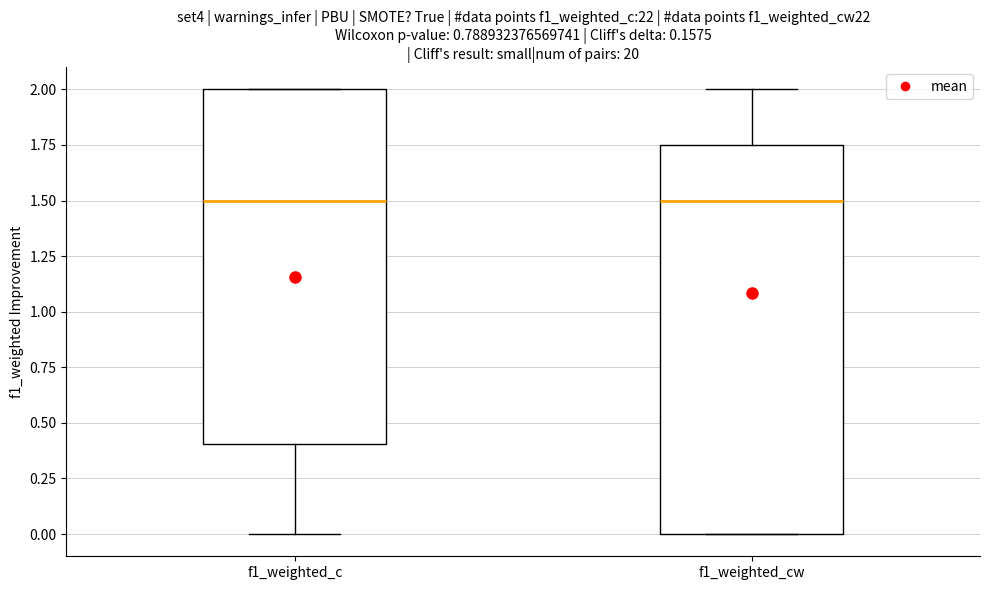

Reading left to right, read every box against the y-axis: the position of its median line, the range the box covers, and the ends of its whiskers. The values are not printed on the chart, so give them approximately, as read against the axis.

f1_weighted_c: median 1.50, box 0.40 to 2.00, whiskers 0.00 to 2.00
f1_weighted_cw: median 1.50, box 0.00 to 1.75, whiskers 0.00 to 2.00